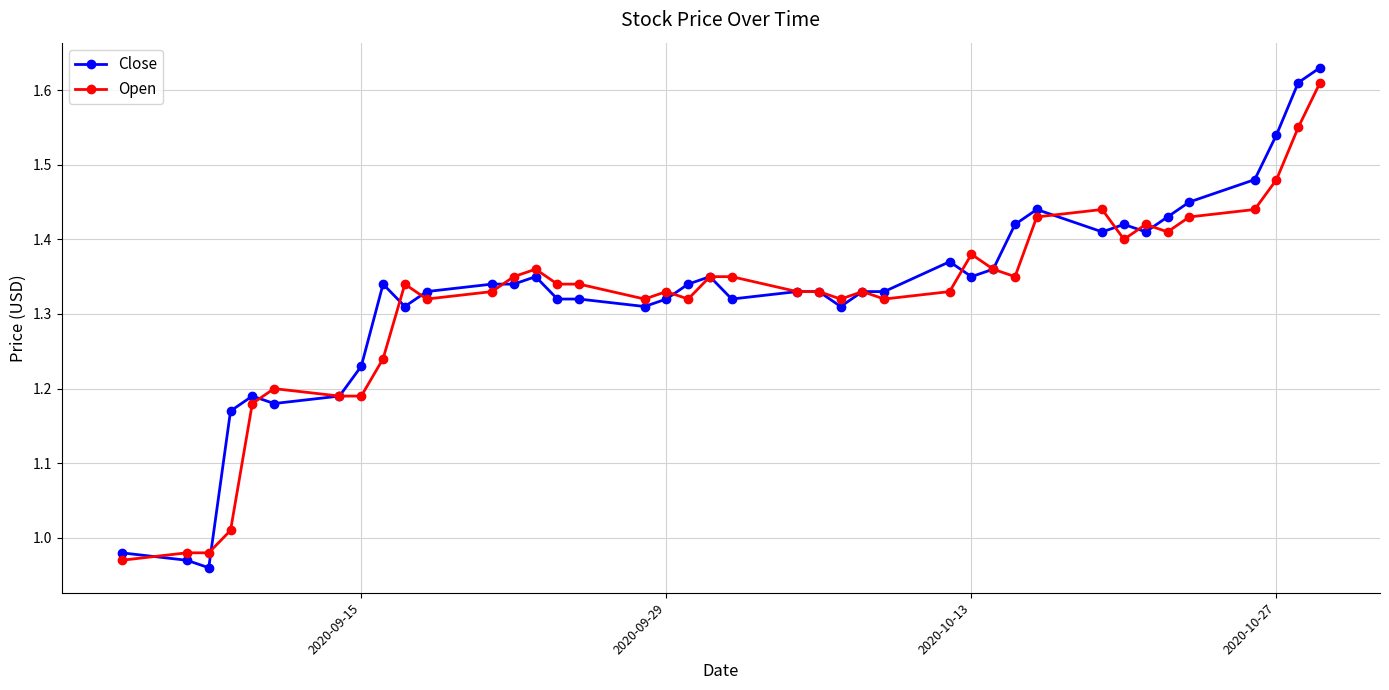

At how many categories does at least one series exceed 1?

37